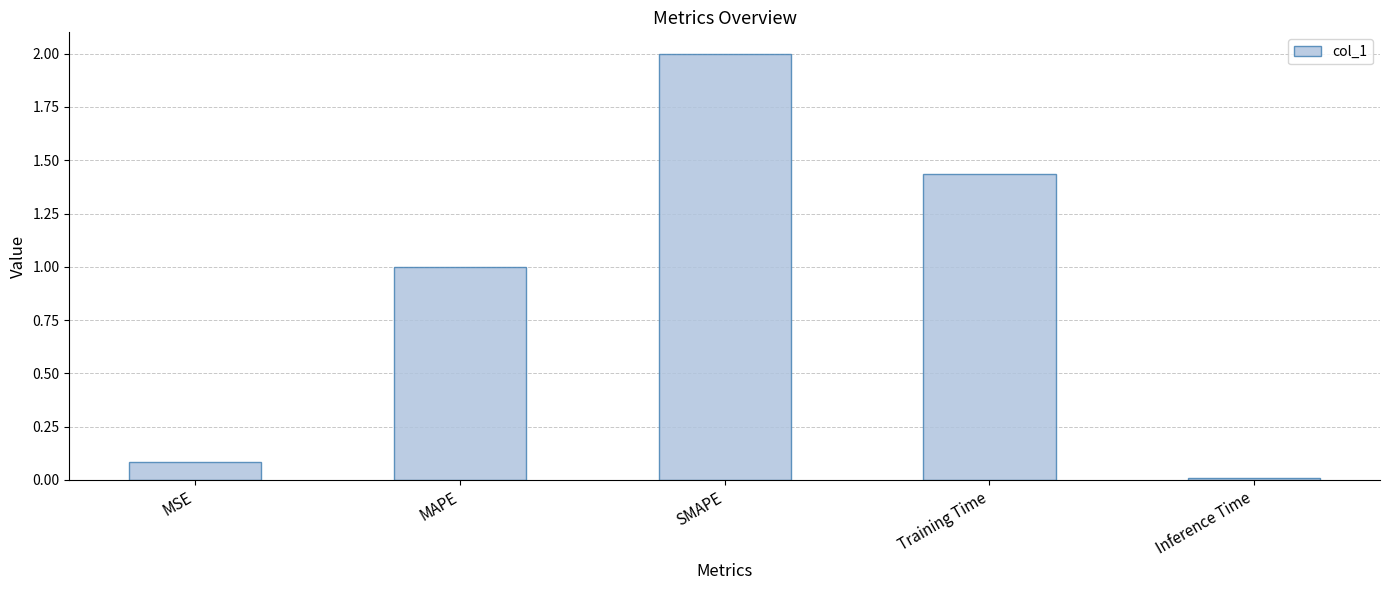

Is it true that the value at Training Time is 0.5?

False